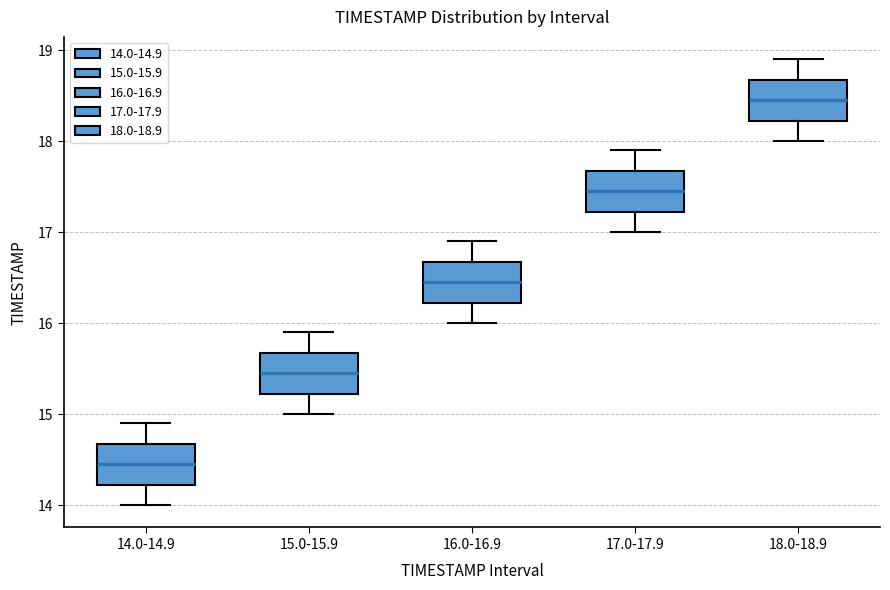

Reading left to right, read every box against the y-axis: the position of its median line, the range the box covers, and the ends of its whiskers. The values are not printed on the chart, so give them approximately, as read against the axis.

14.0-14.9: median 14.5, box 14.2 to 14.7, whiskers 14.0 to 14.9
15.0-15.9: median 15.5, box 15.2 to 15.7, whiskers 15.0 to 15.9
16.0-16.9: median 16.5, box 16.2 to 16.7, whiskers 16.0 to 16.9
17.0-17.9: median 17.5, box 17.2 to 17.7, whiskers 17.0 to 17.9
18.0-18.9: median 18.5, box 18.2 to 18.7, whiskers 18.0 to 18.9